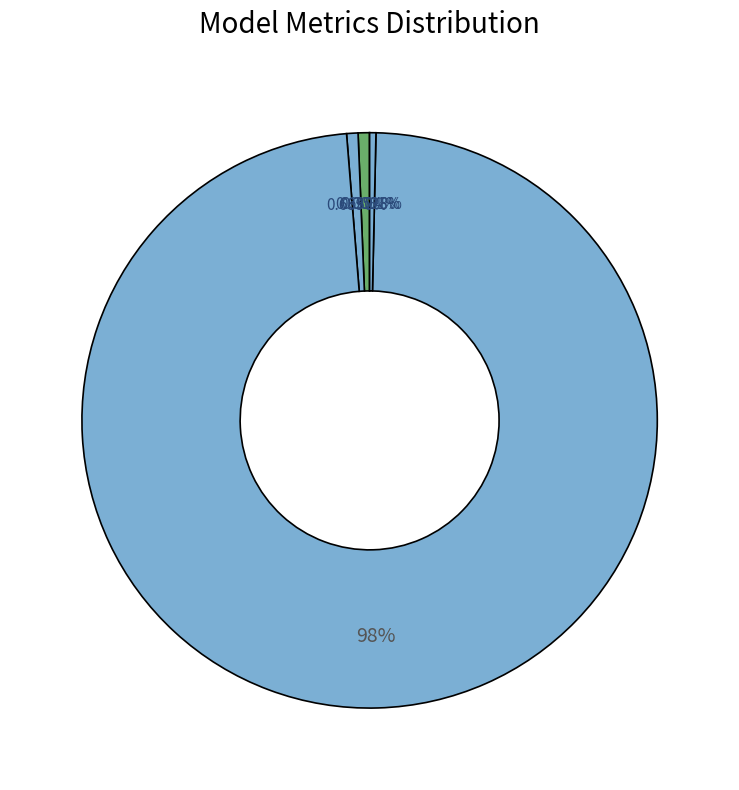

How many slices are in this pie chart?

5